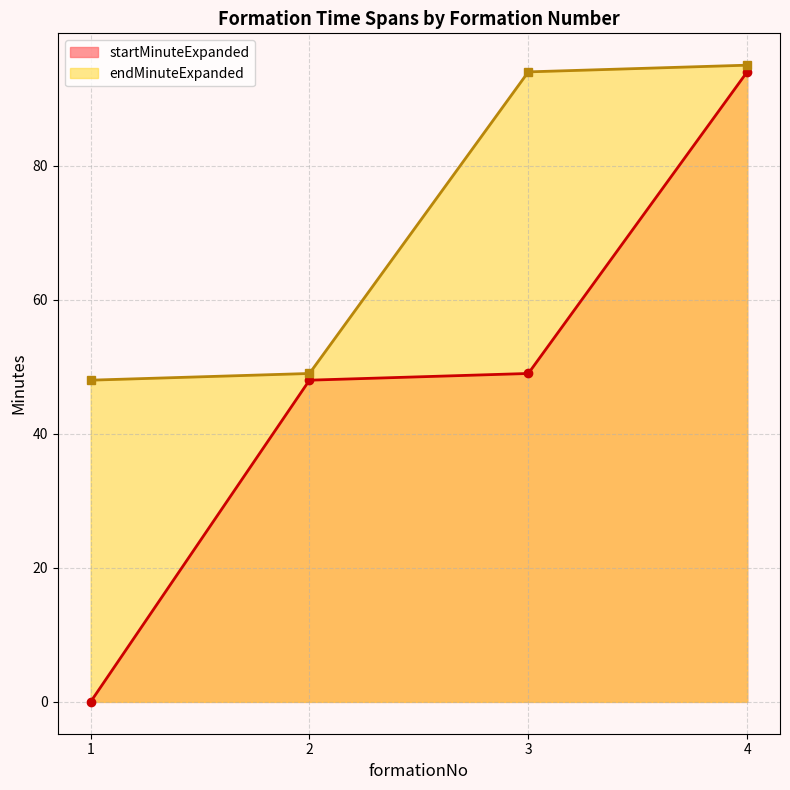

True or false: startMinuteExpanded and endMinuteExpanded intersect in this chart.

False